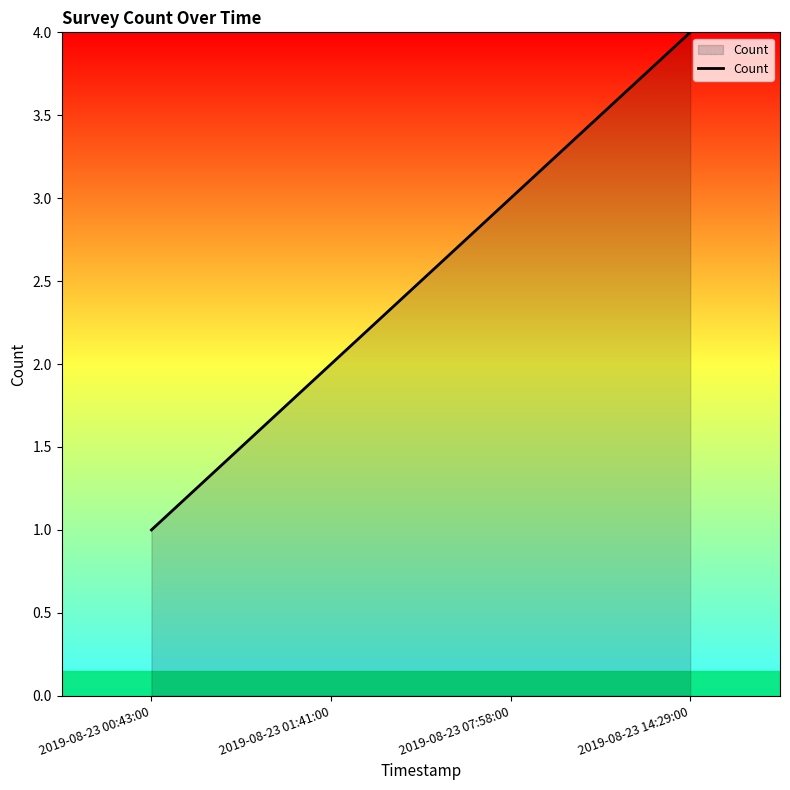

What is the minimum value shown in the chart?

1